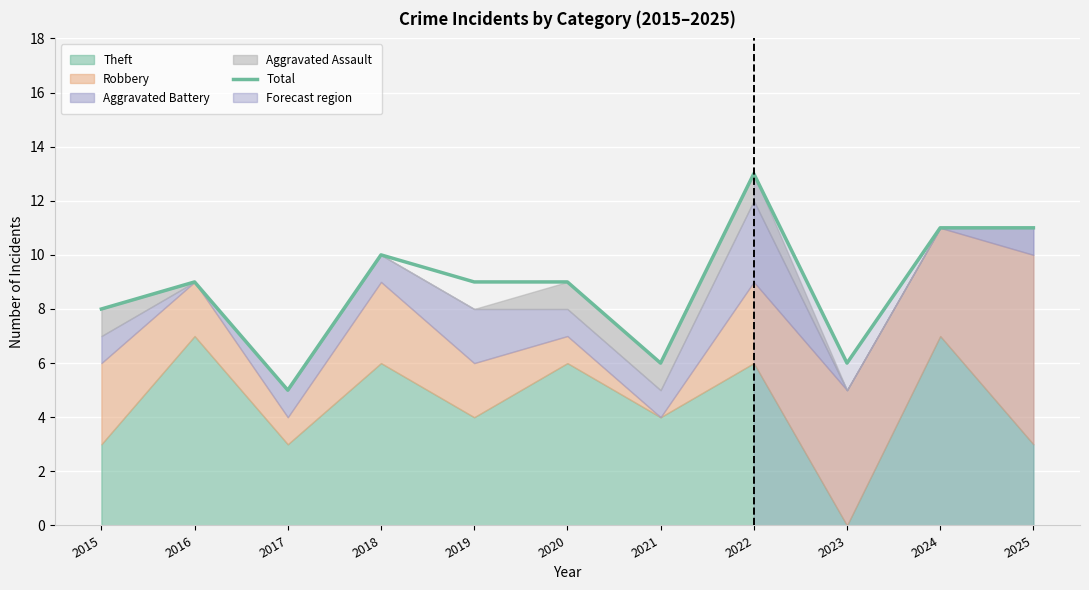

What is the approximate value at 2017?

5